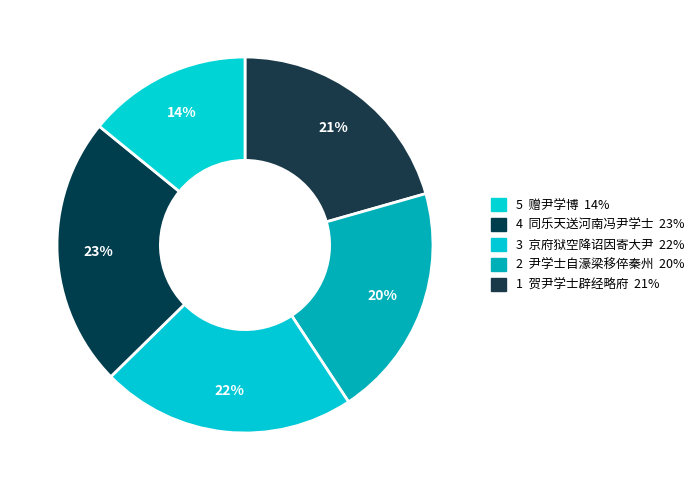

How many slices are in this pie chart?

5